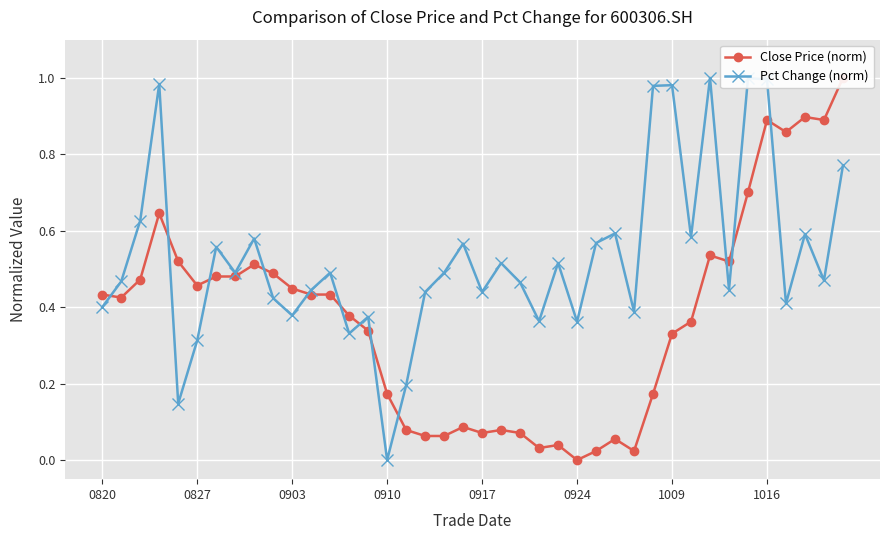

Rank the series by their maximum value, from highest to lowest.

Close Price (norm), Pct Change (norm)